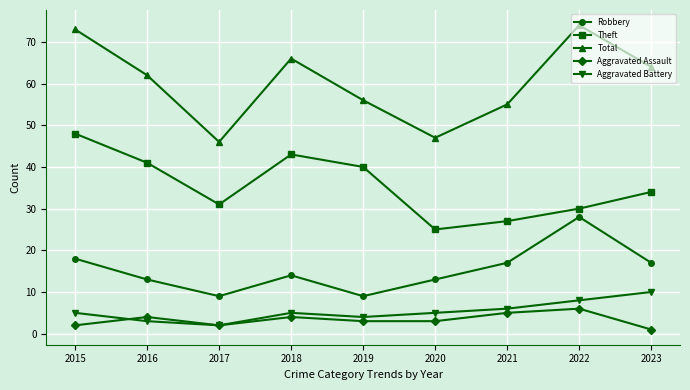

True or false: Theft and Aggravated Assault intersect in this chart.

False